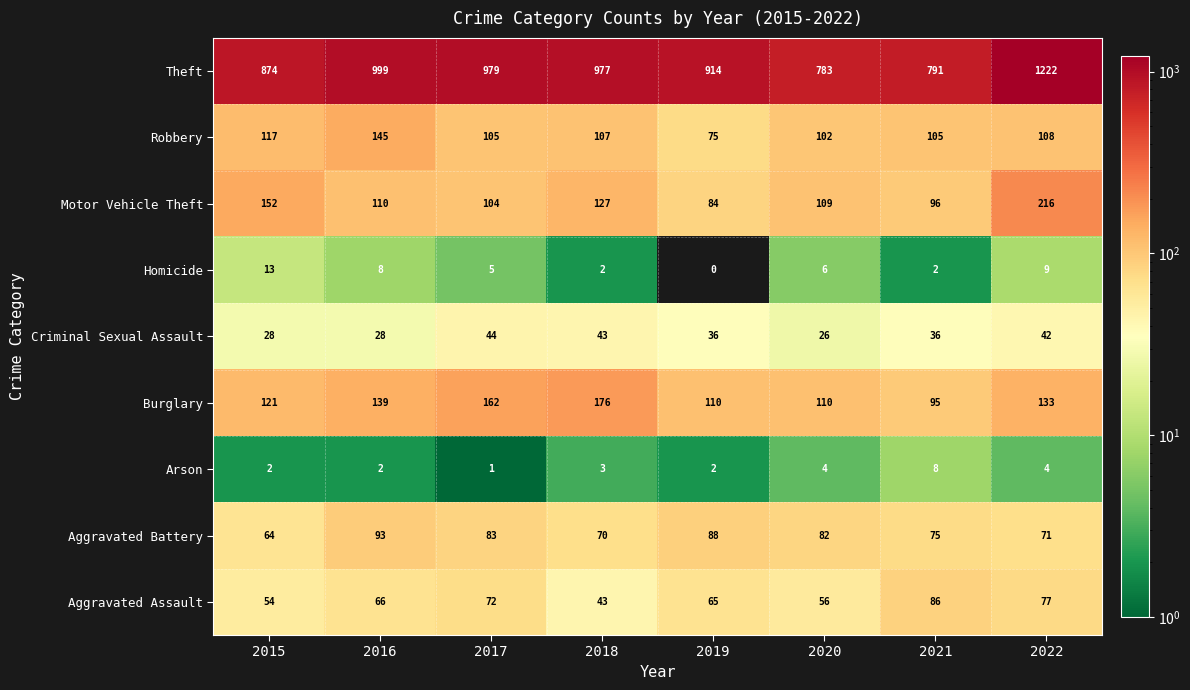

How many data points in Theft are less than 977?

4